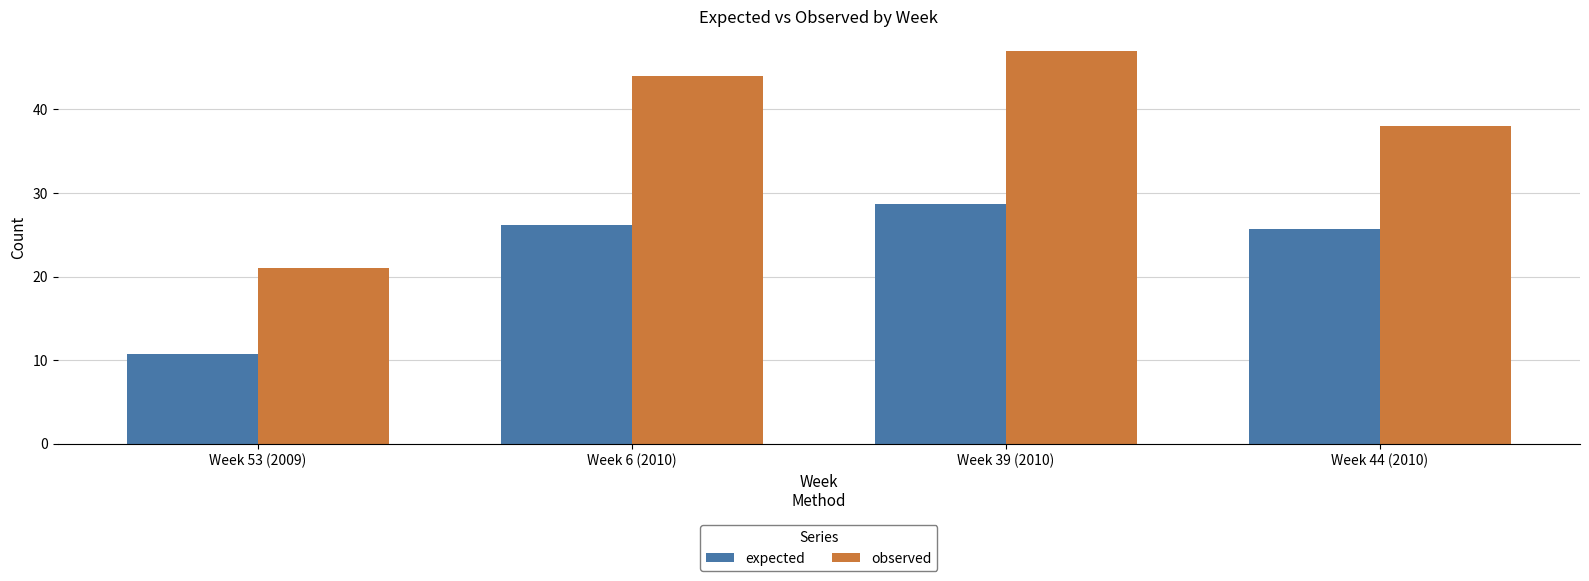

Reading left to right, list all the values displayed in this chart.

expected: 10.7	26.1	28.7	25.7
observed: 21.0	44.0	47.0	38.0